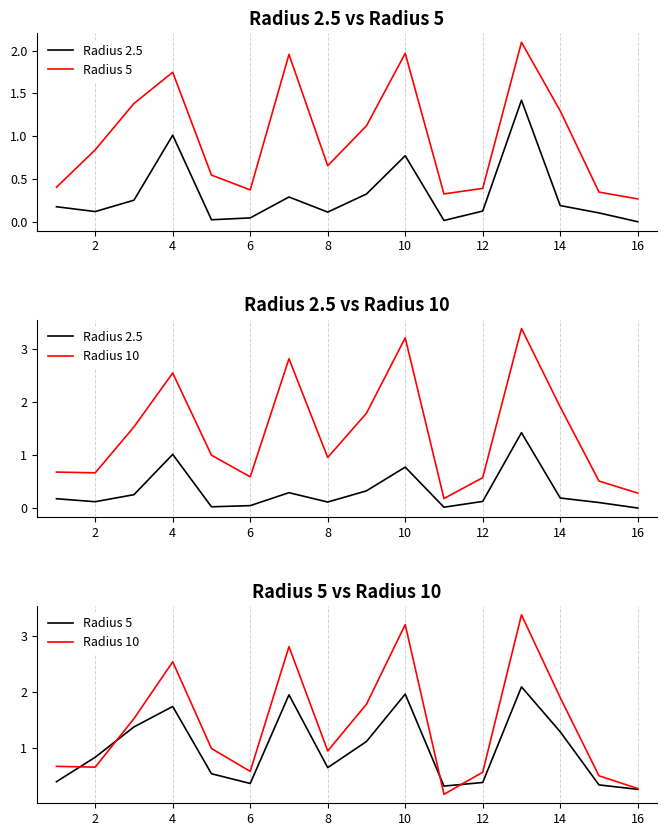

At how many categories does at least one series exceed 1?

7